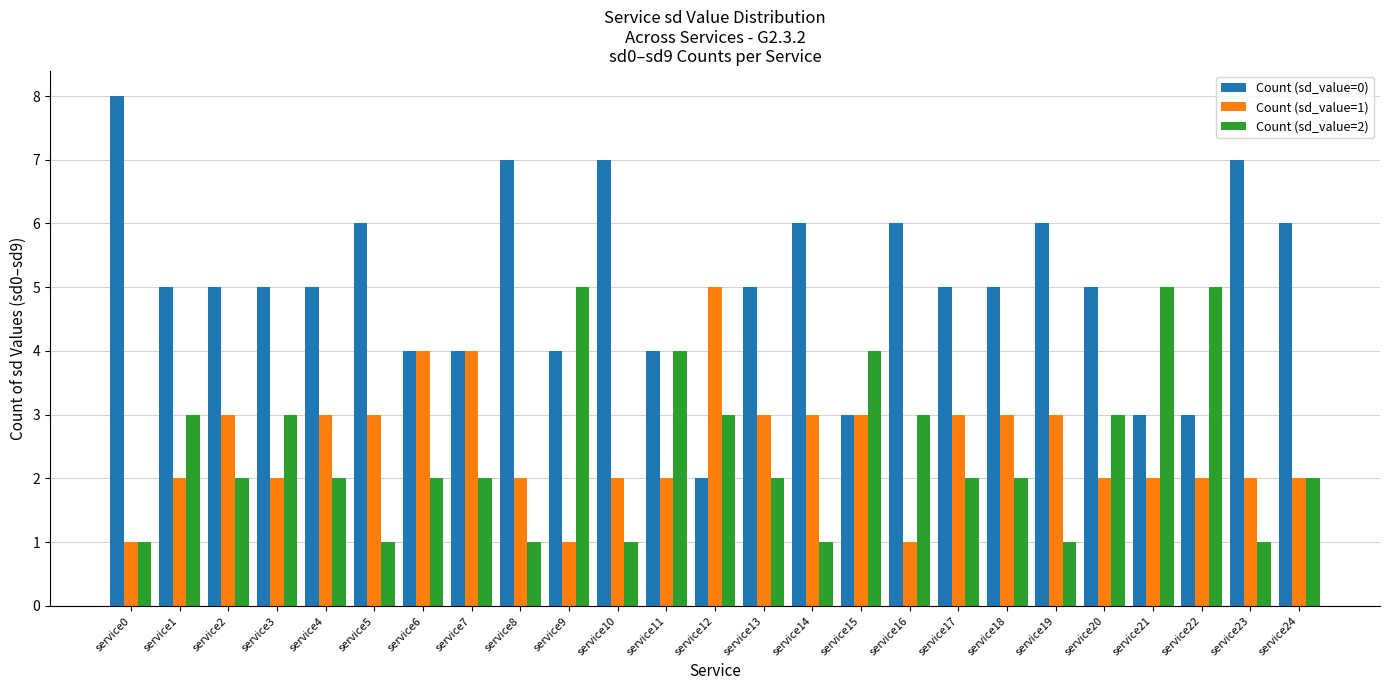

What value does the Count (sd_value=2) series have at service2?

2